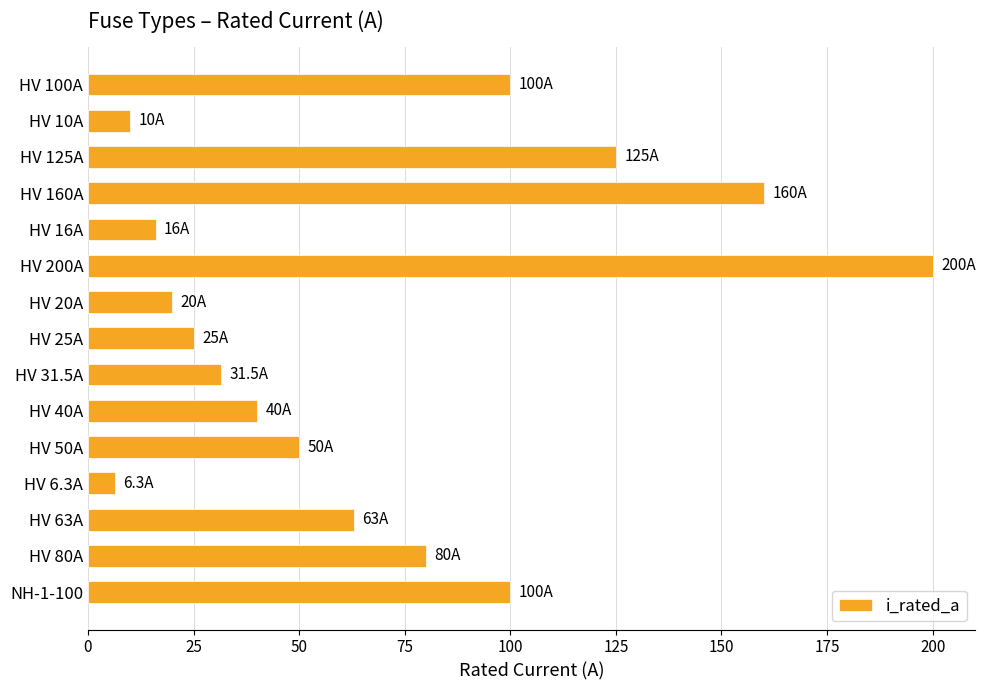

What is the greatest value displayed?

200.0